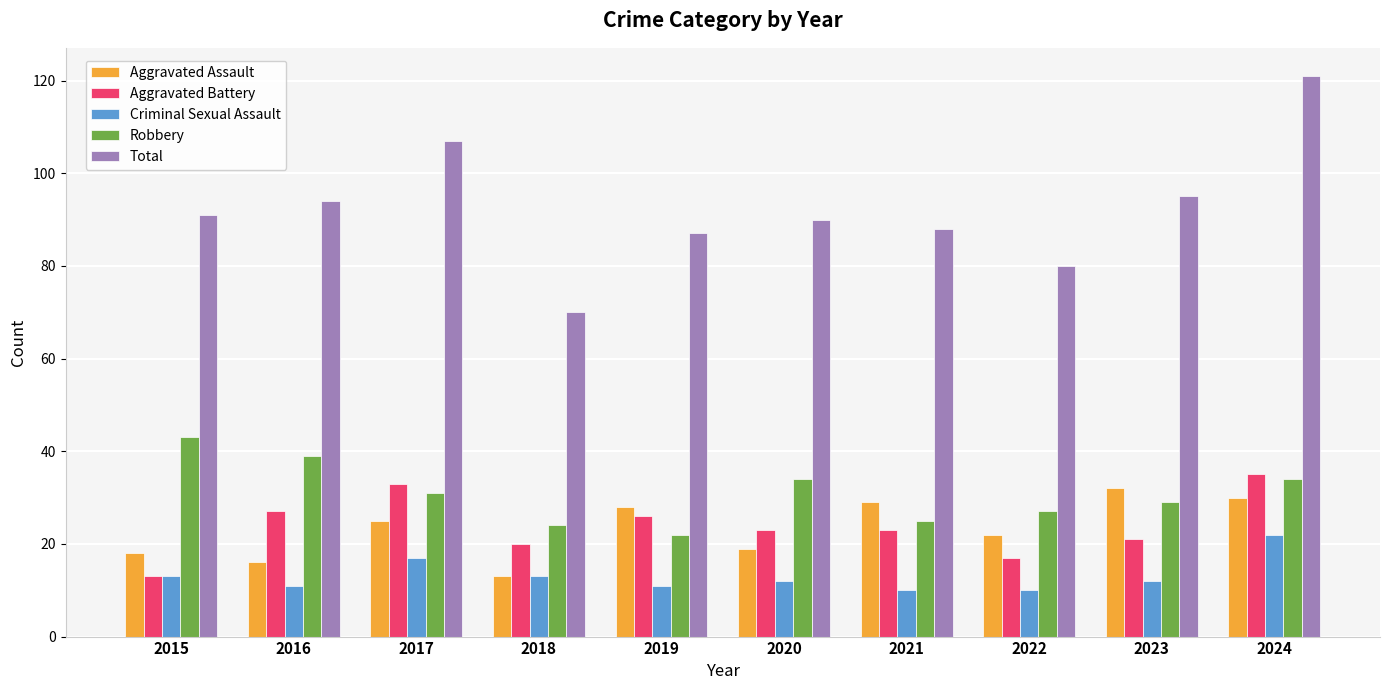

At how many categories does at least one series exceed 113?

1